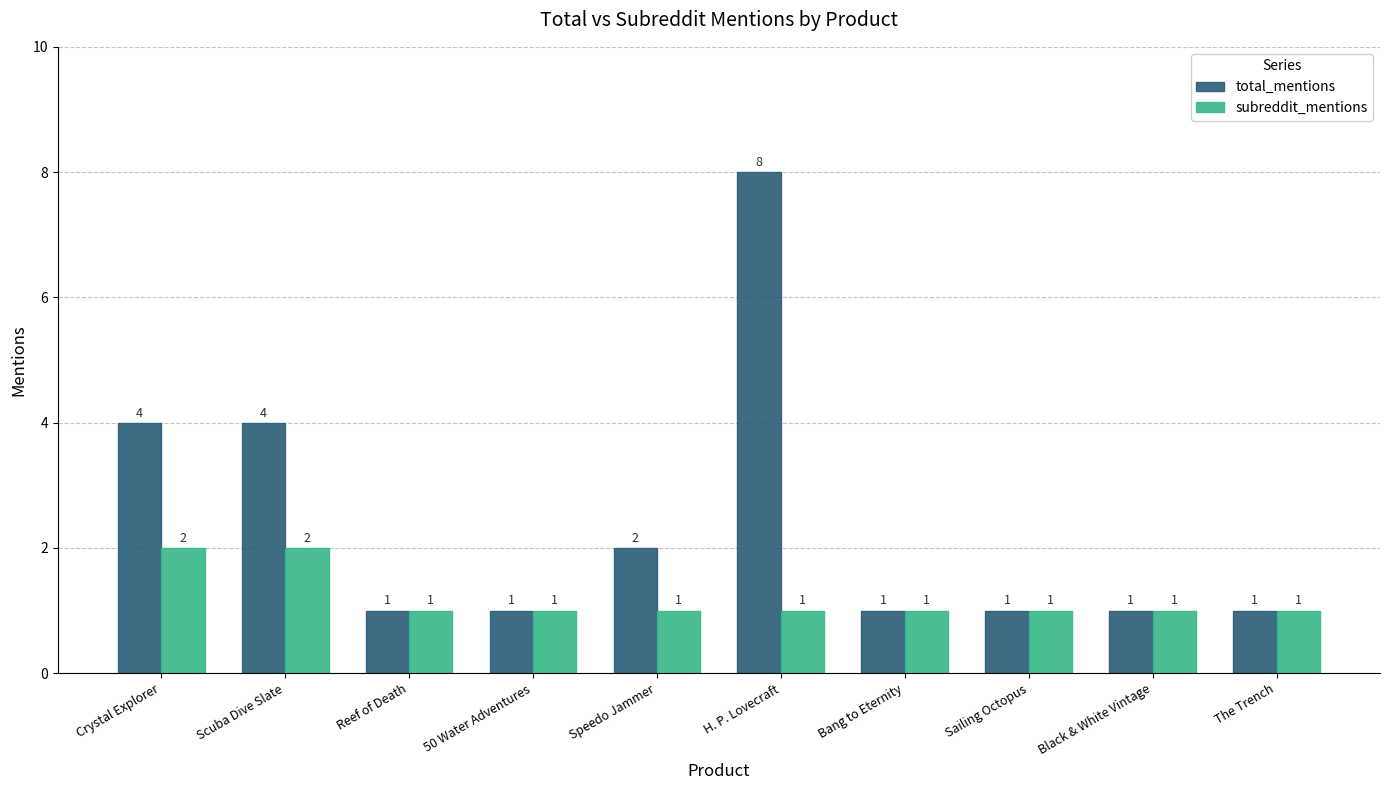

What is the maximum value for total_mentions?

8